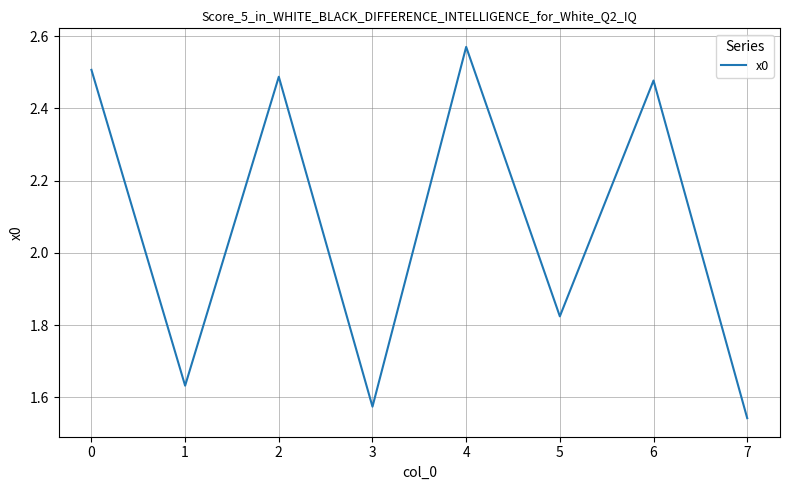

Count the number of values greater than 2.

4